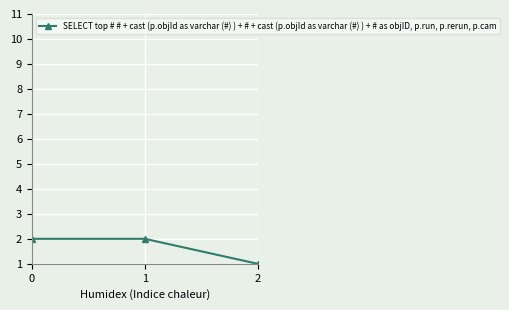

Read the value at 1.

2